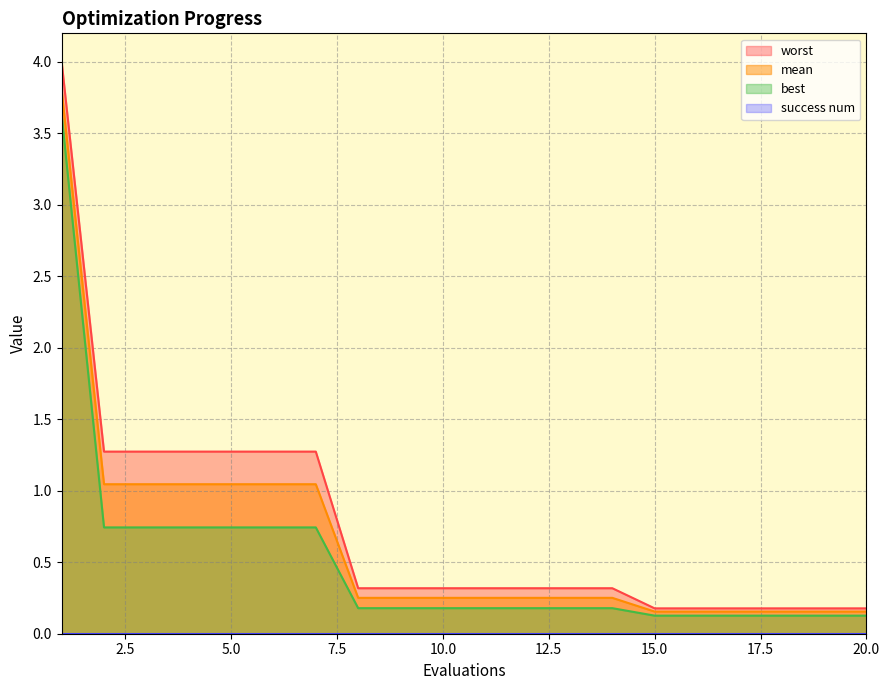

True or false: best and worst cross at least once.

False